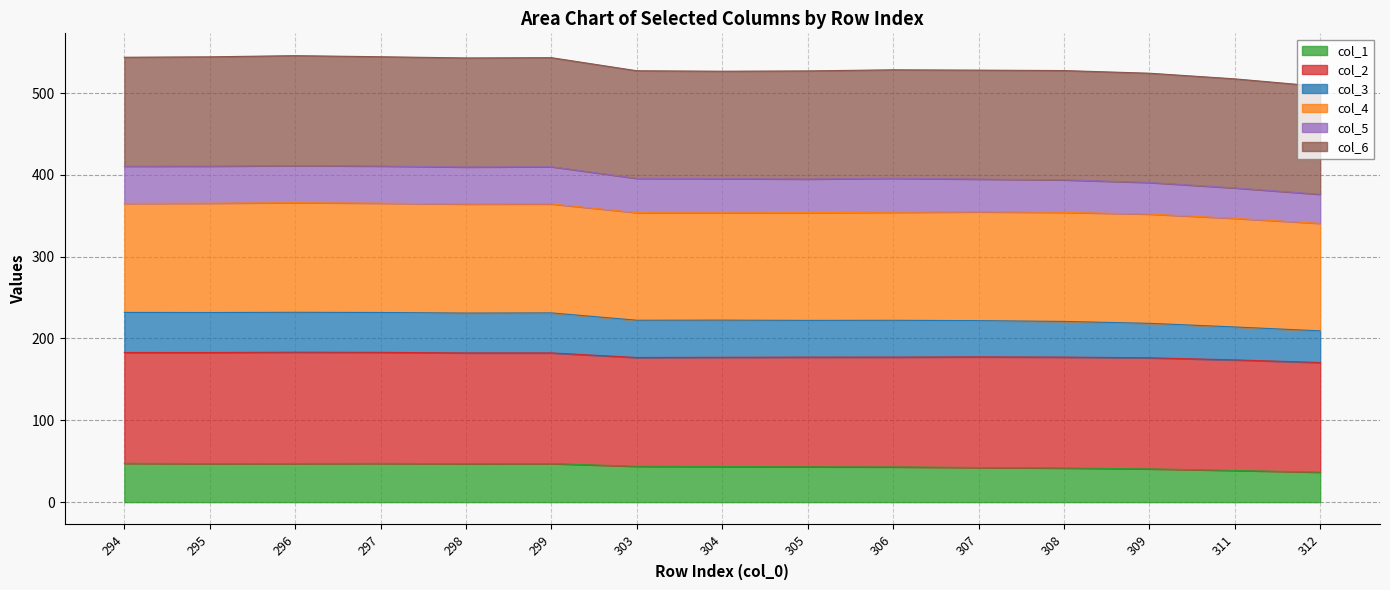

Is it true that col_1 equals 43.0 at 306?

True